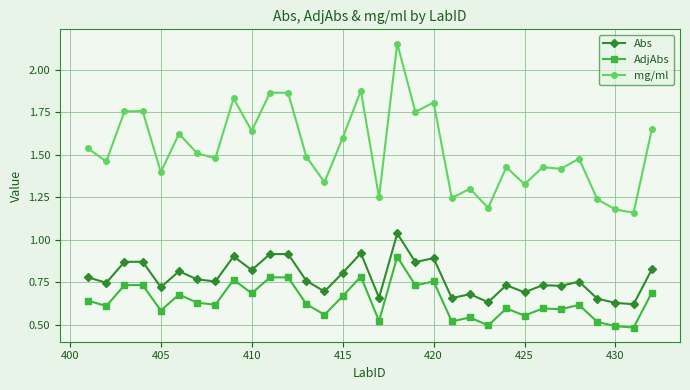

True or false: Abs and AdjAbs cross at least once.

False